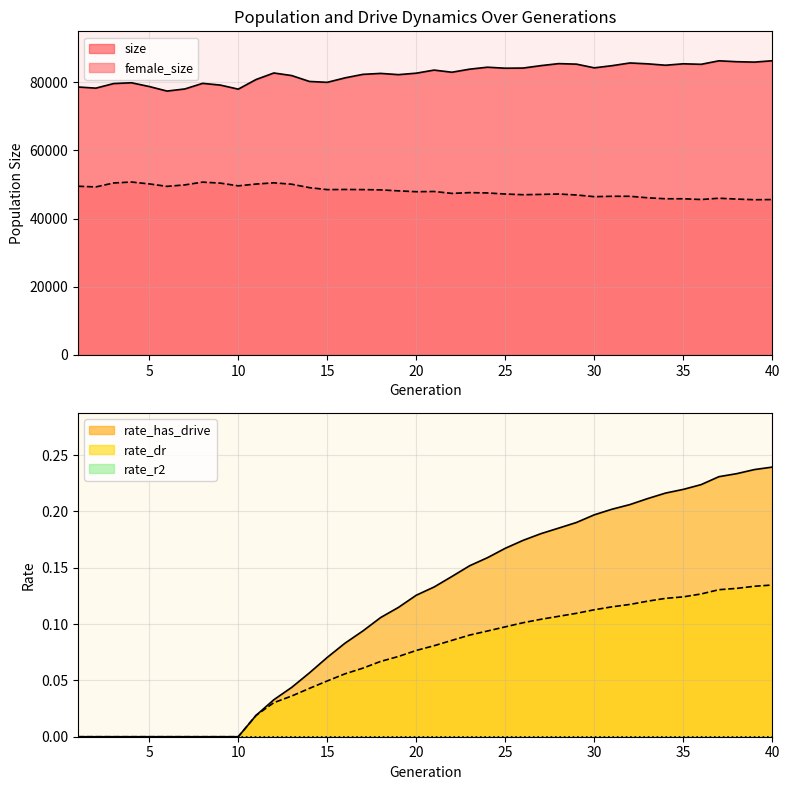

True or false: rate_dr and rate_has_drive cross at least once.

False